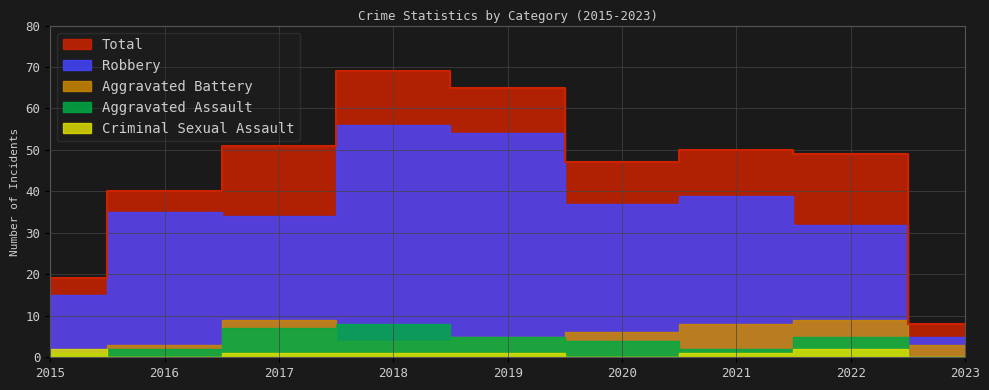

Which category has the highest value in the Robbery series?

2018